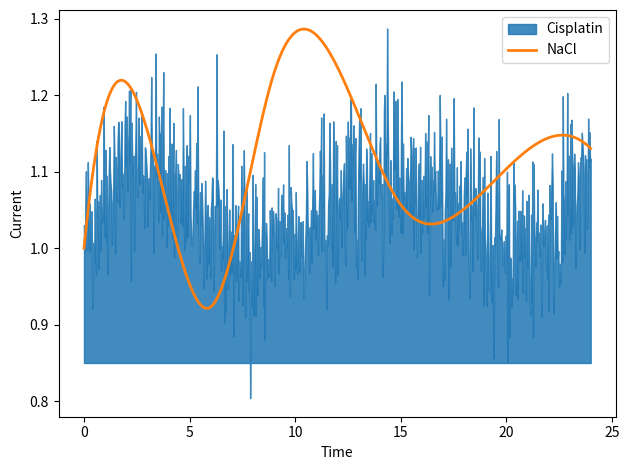

How many times do Cisplatin and NaCl cross each other?

4